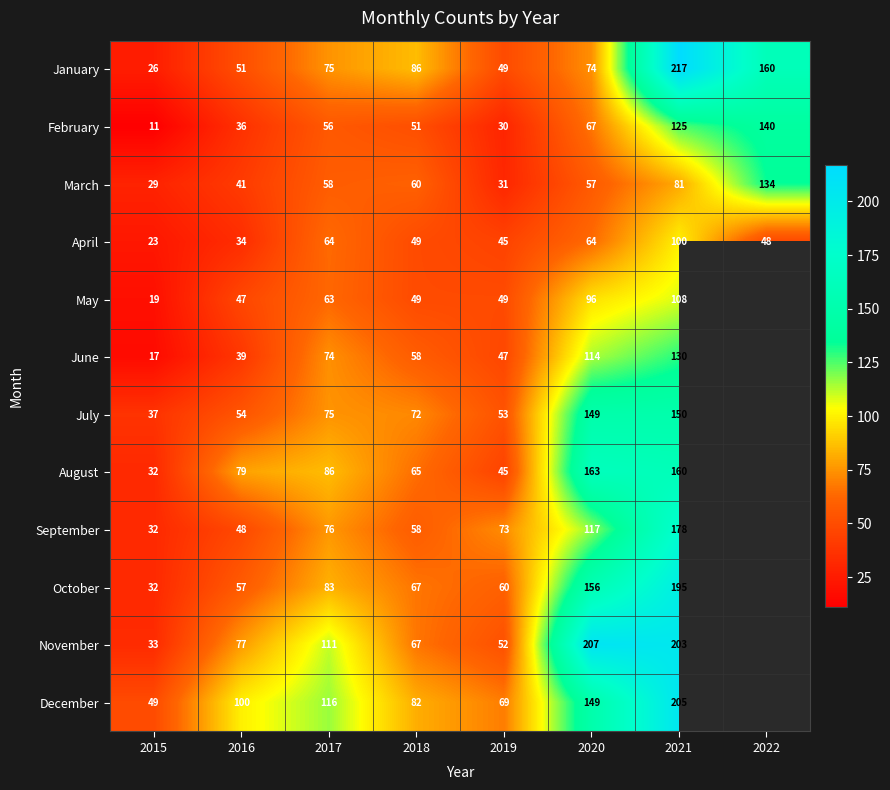

What is the maximum value shown in the chart?

217.0